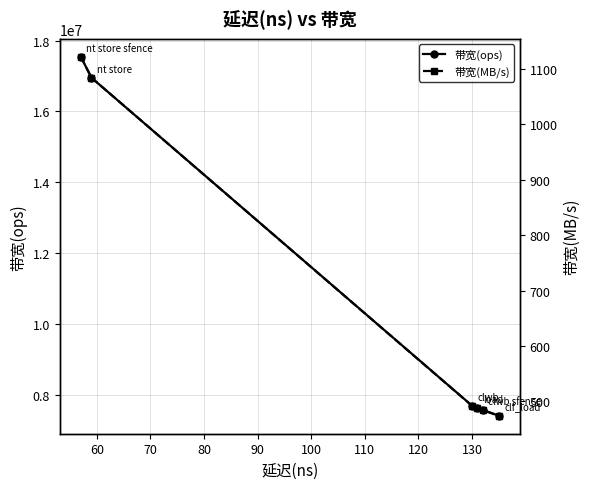

Reading left to right, extract all data points from this chart.

带宽(ops): 17543859	16949152	7692307	7633587	7575757	7407407
带宽(MB/s): 1122	1084	492	488	484	474